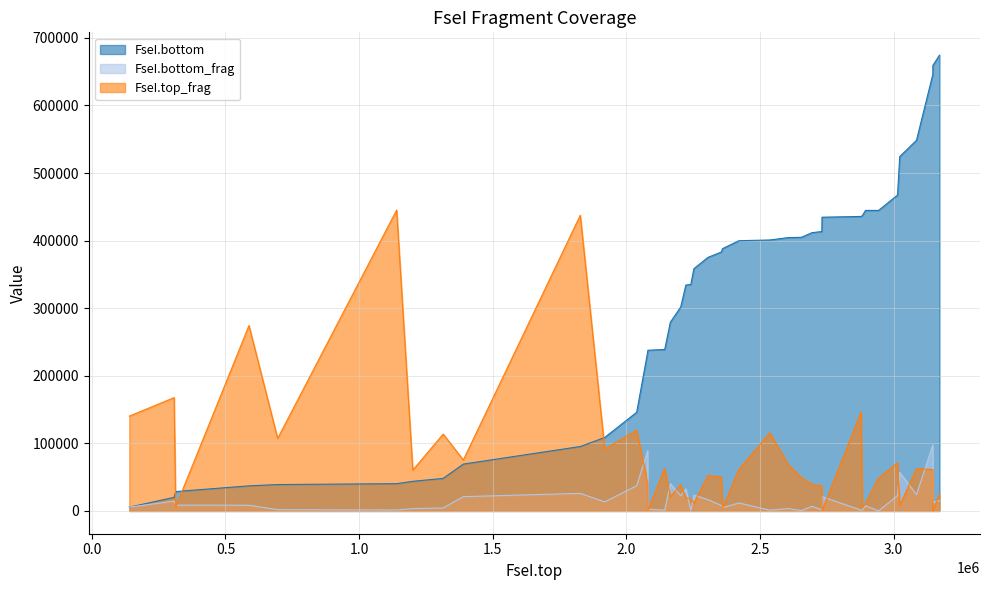

Which series has the widest spread of values?

FseI.bottom